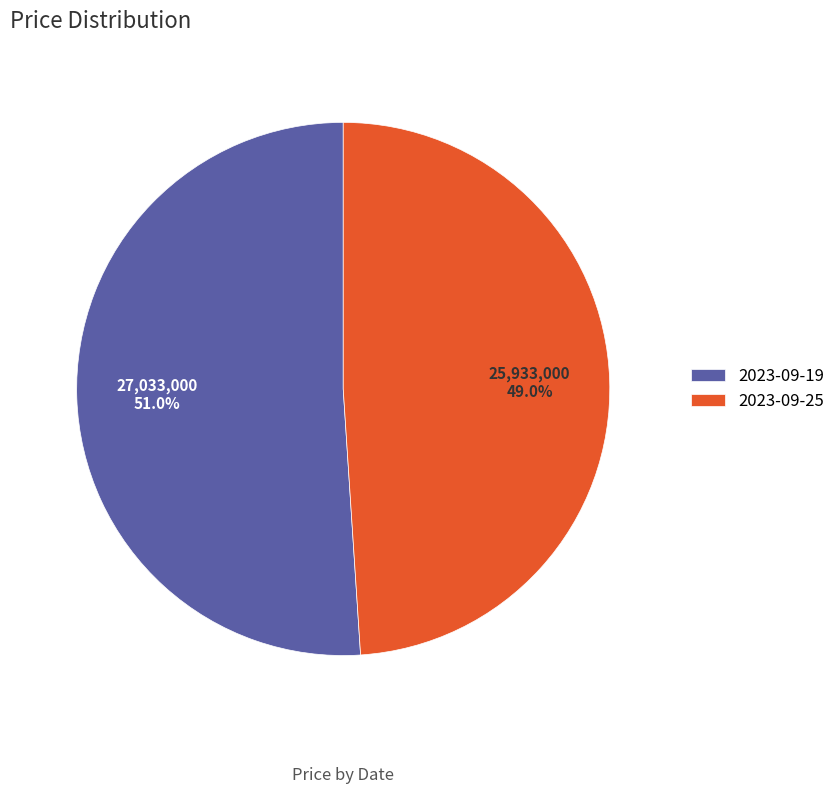

To the nearest percent, what is the average slice percentage?

50%